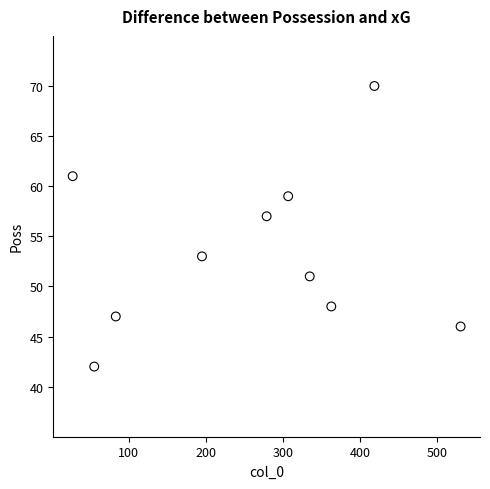

What Y value in the scatter plot is closest to 56?

57